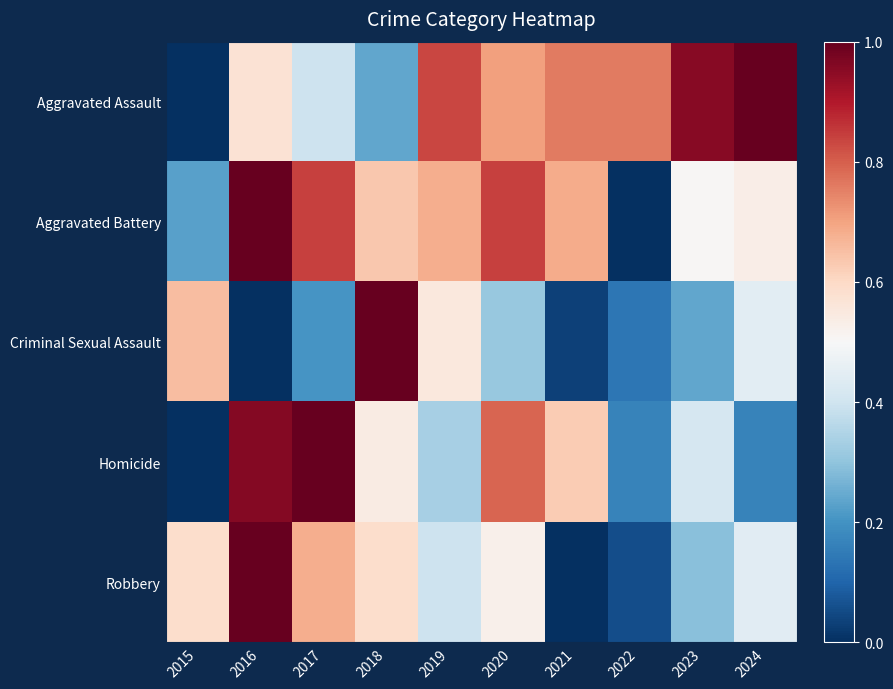

Rank the series at 2023 from lowest to highest value.

Criminal Sexual Assault, Robbery, Homicide, Aggravated Battery, Aggravated Assault